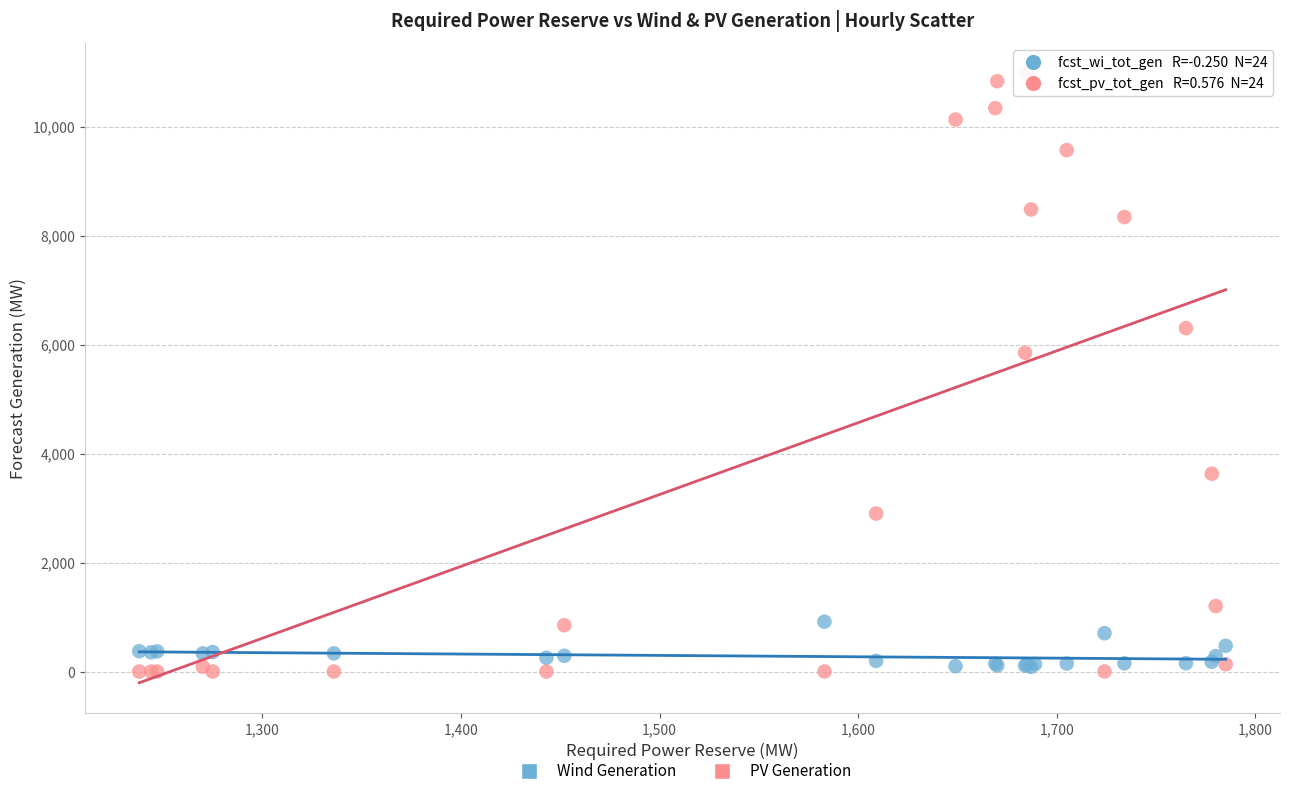

Across all series, what Y value is closest to 5485?

5849